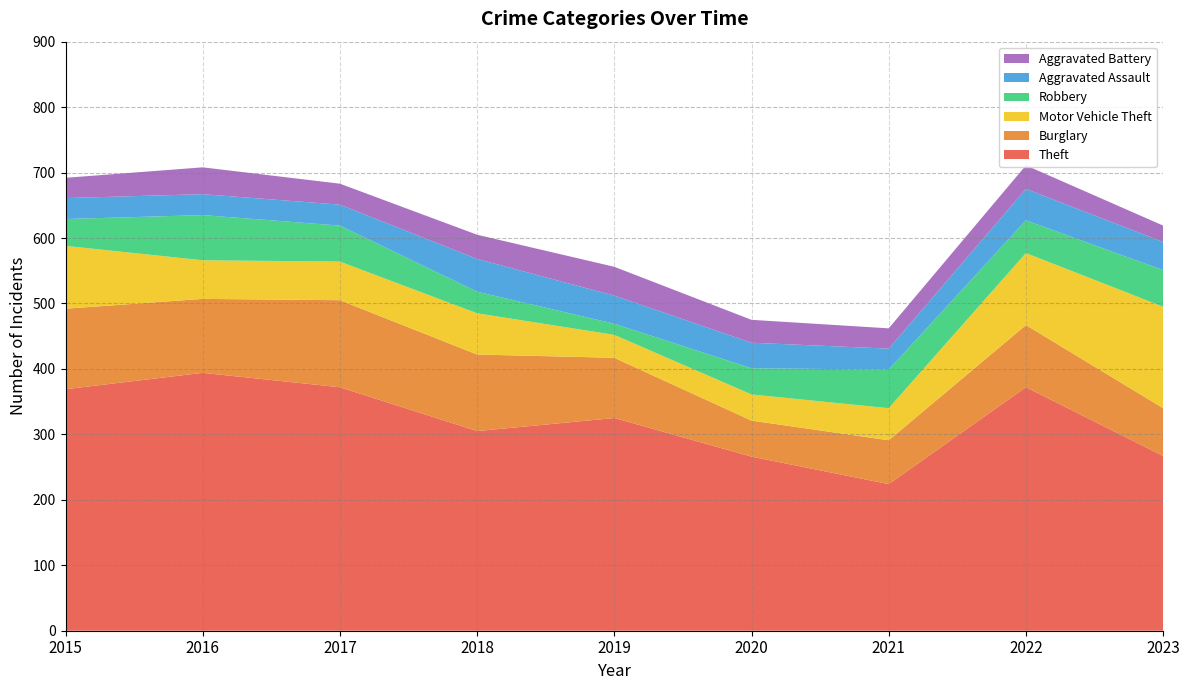

Reading left to right, list all the values displayed in this chart.

Theft: 369	394	372	305	325	266	224	372	267
Burglary: 123	113	133	117	92	55	67	95	73
Motor Vehicle Theft: 96	59	59	63	35	40	49	110	155
Robbery: 41	69	55	33	17	40	59	50	56
Aggravated Assault: 32	32	32	50	43	39	32	48	43
Aggravated Battery: 31	41	32	37	44	35	31	36	25